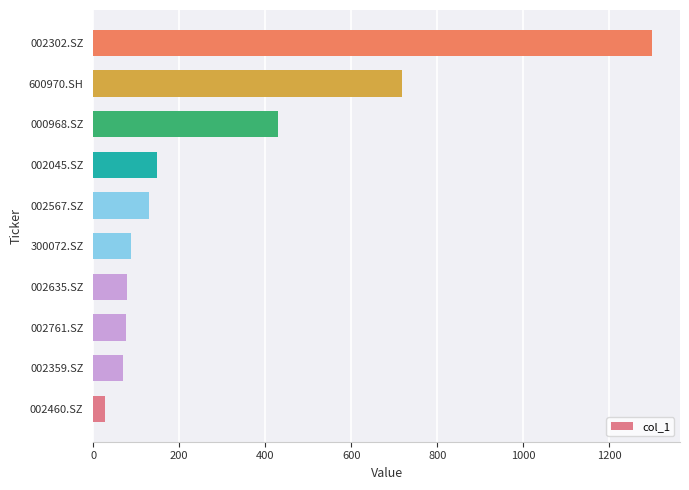

The value at 600970.SH is 352.7. True or false?

False